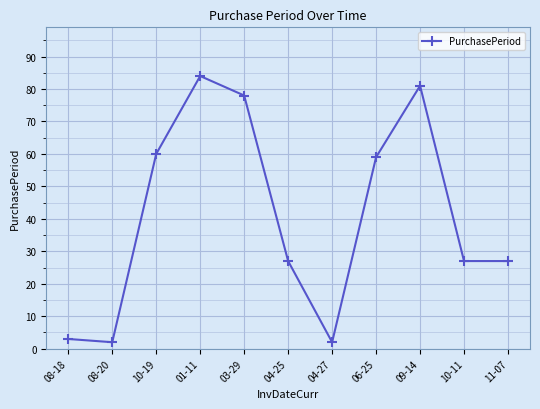

How many points are higher than both their immediate neighbors (excluding endpoints)?

2